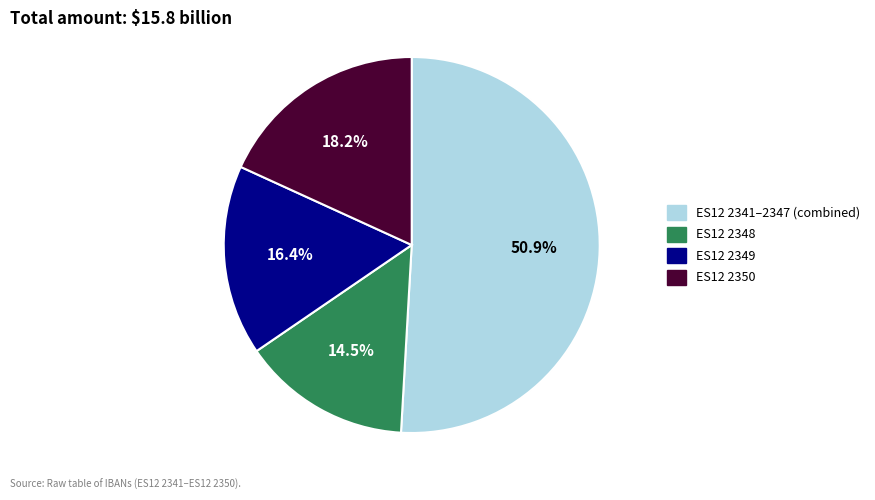

Count the number of slices in the pie.

4